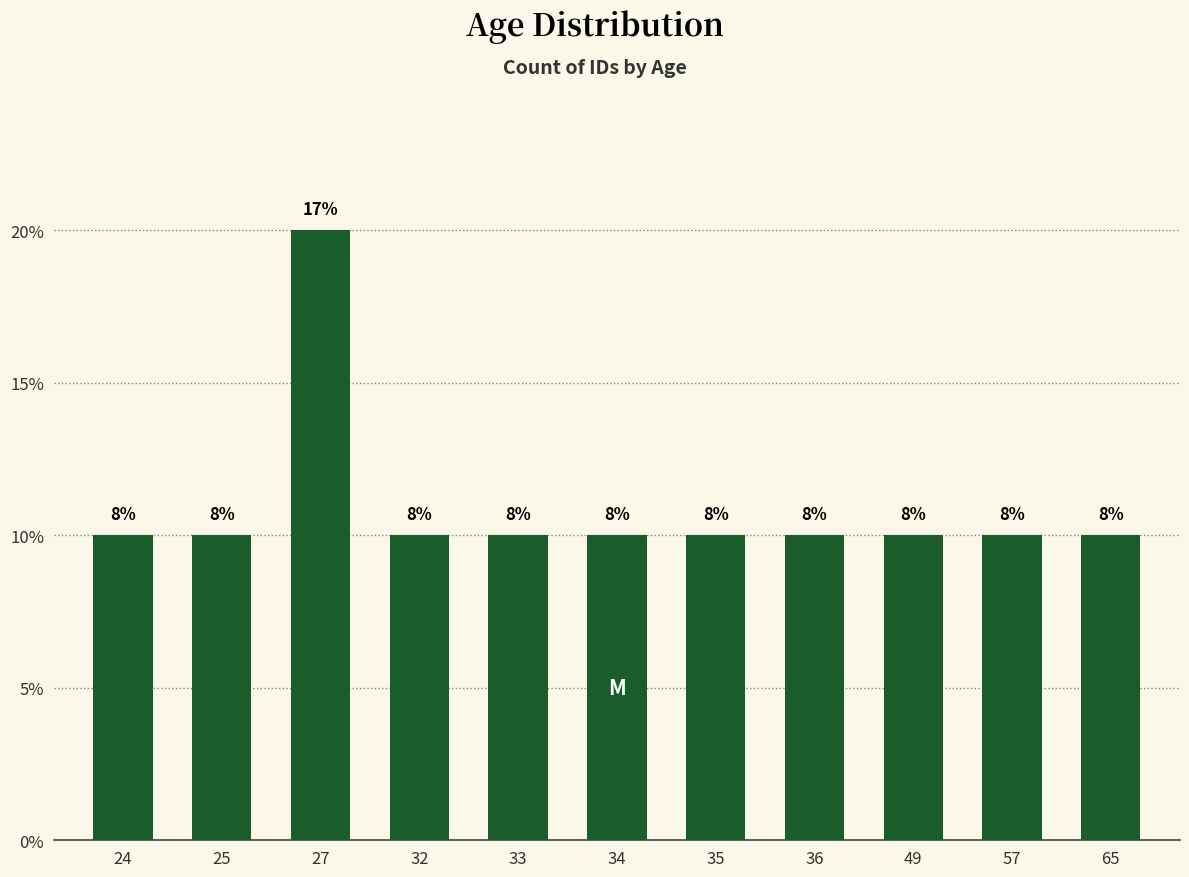

Does the chart contain any negative values?

No